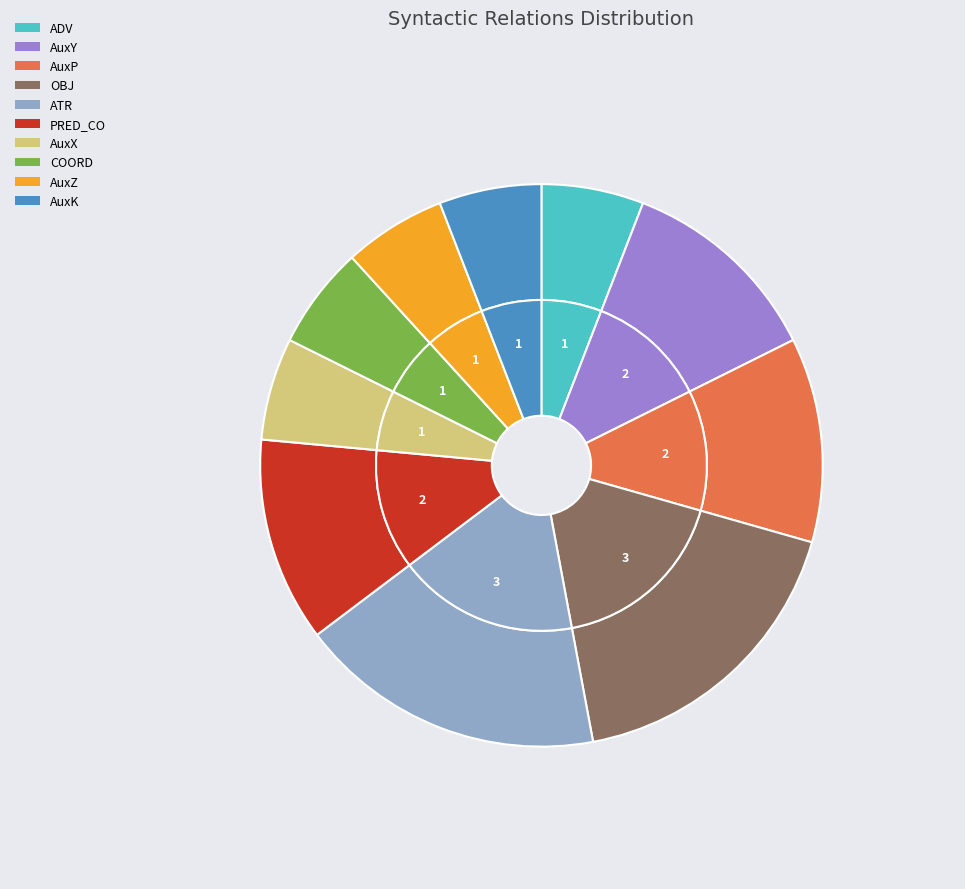

Which category has the smallest portion of the pie?

ADV